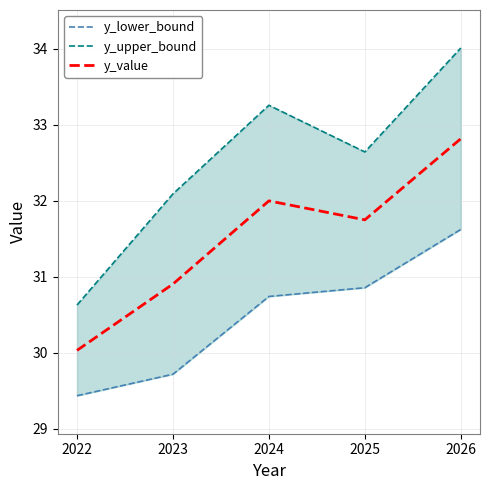

At how many categories does at least one series exceed 29?

5